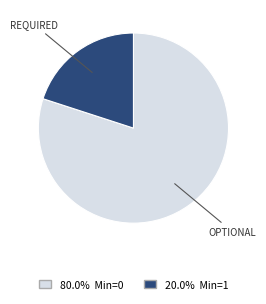

Does any single category account for the majority?

Yes